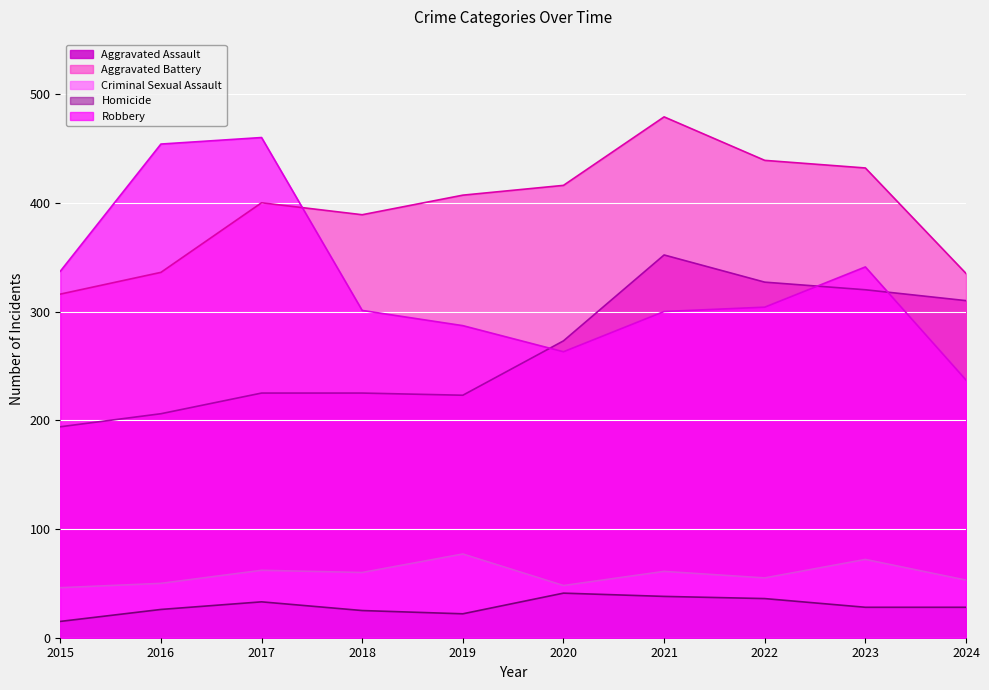

What are all the series names shown in the legend?

Aggravated Assault, Aggravated Battery, Criminal Sexual Assault, Homicide, Robbery